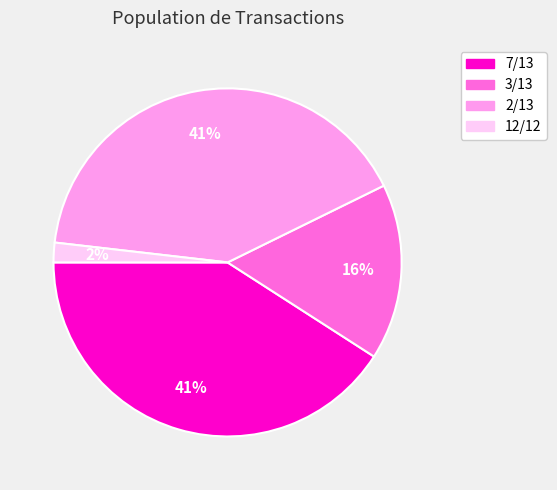

Does any single category account for the majority?

No